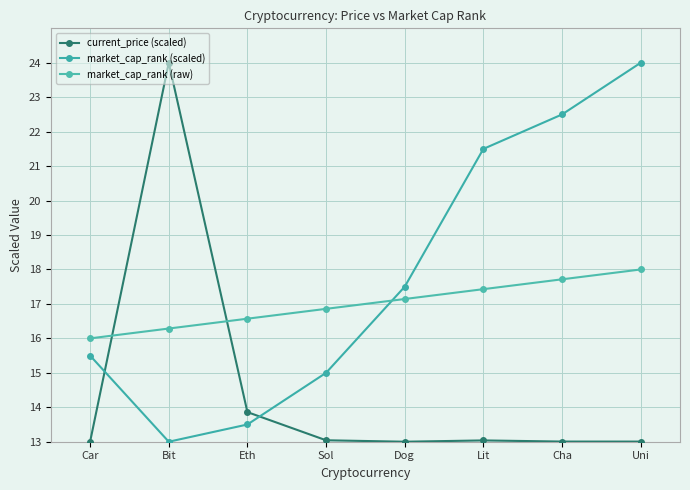

Between Car and Lit, which series saw the biggest shift?

market_cap_rank (scaled)